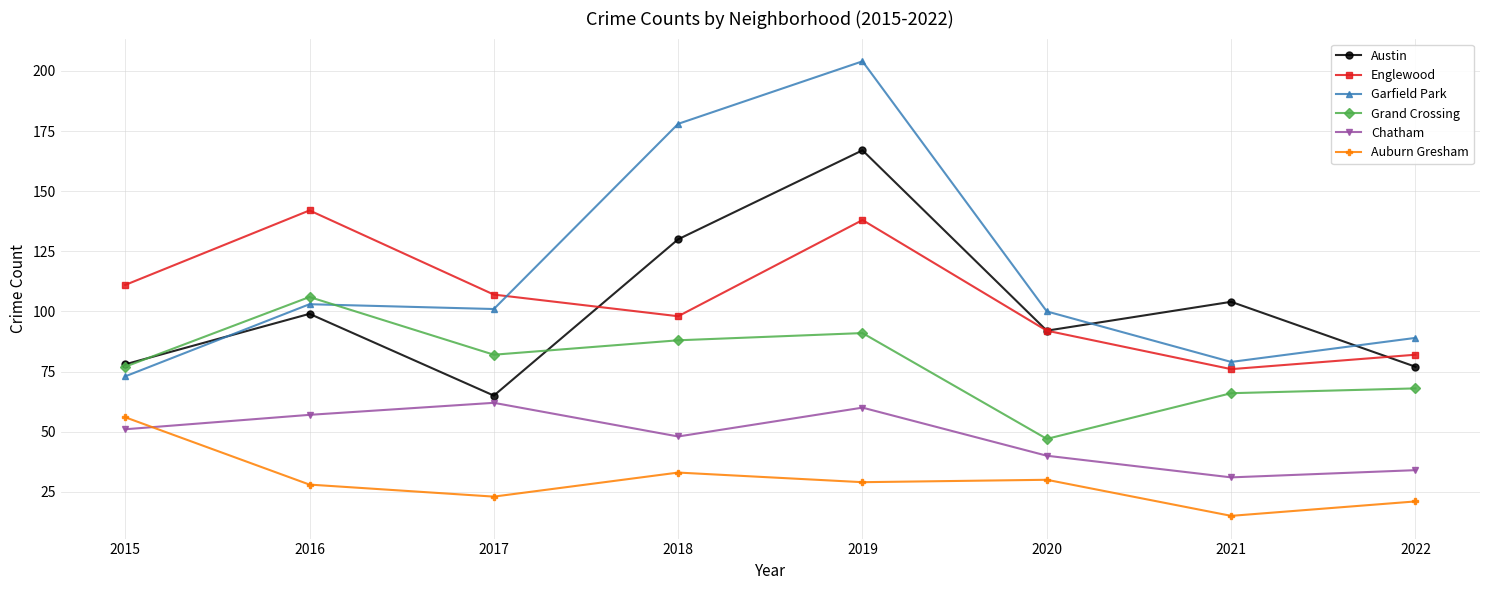

True or false: Englewood and Garfield Park cross at least once.

True